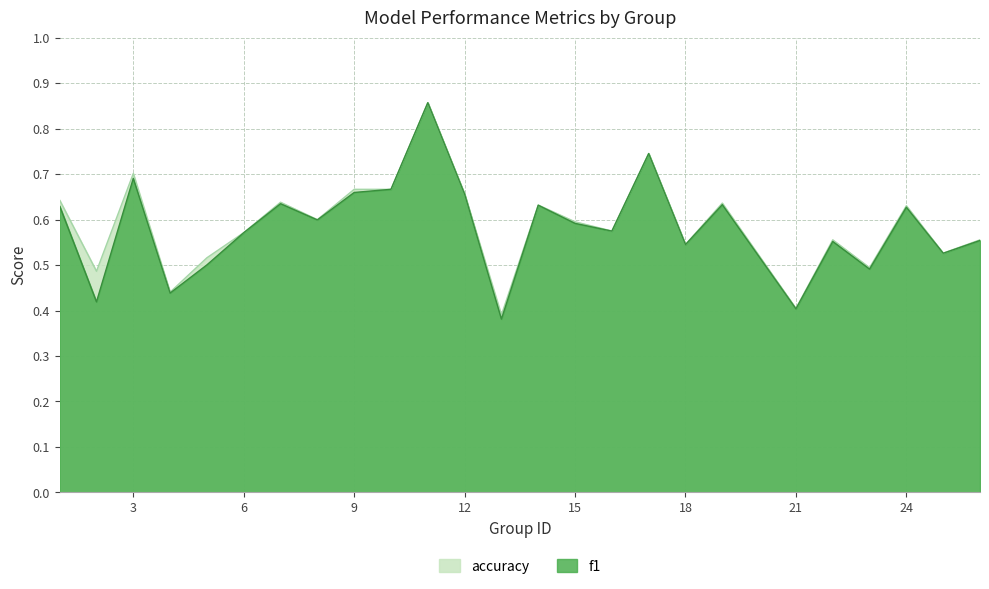

True or false: accuracy and f1 cross at least once.

False